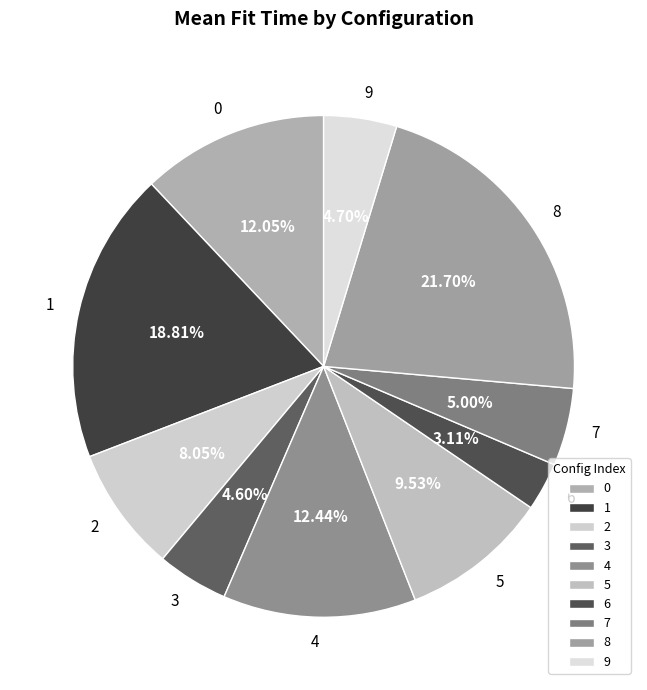

Approximately how many times larger is the value at 7 compared to 4?

0.4